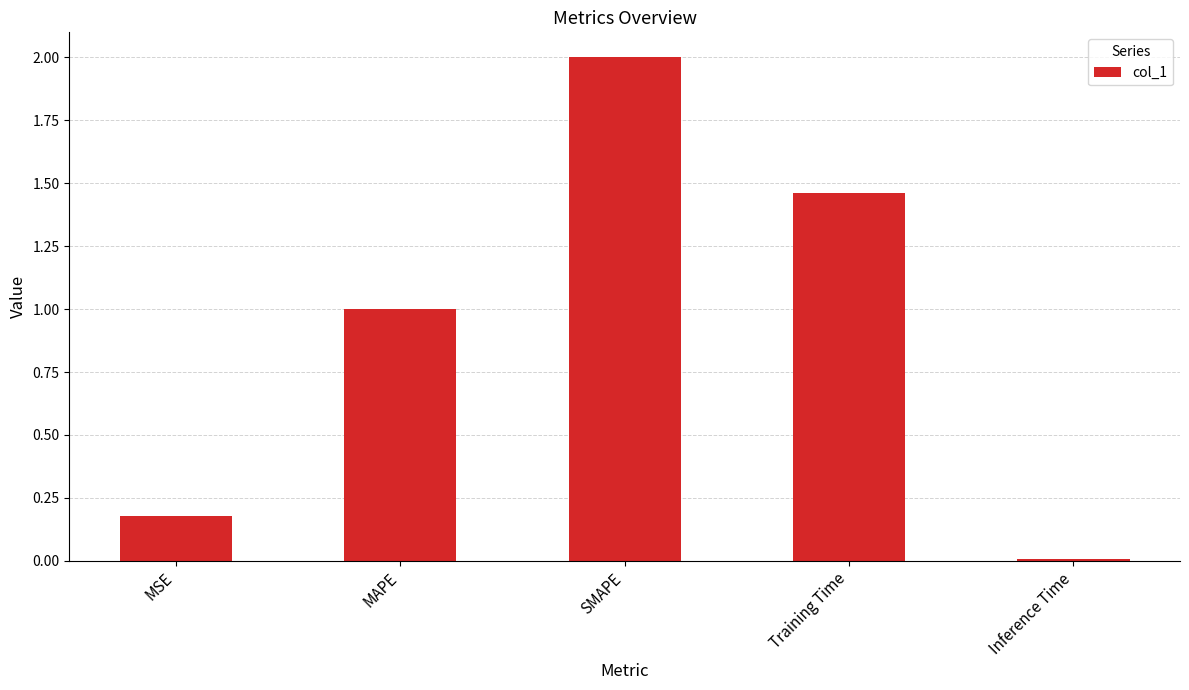

What position from the left is SMAPE?

3